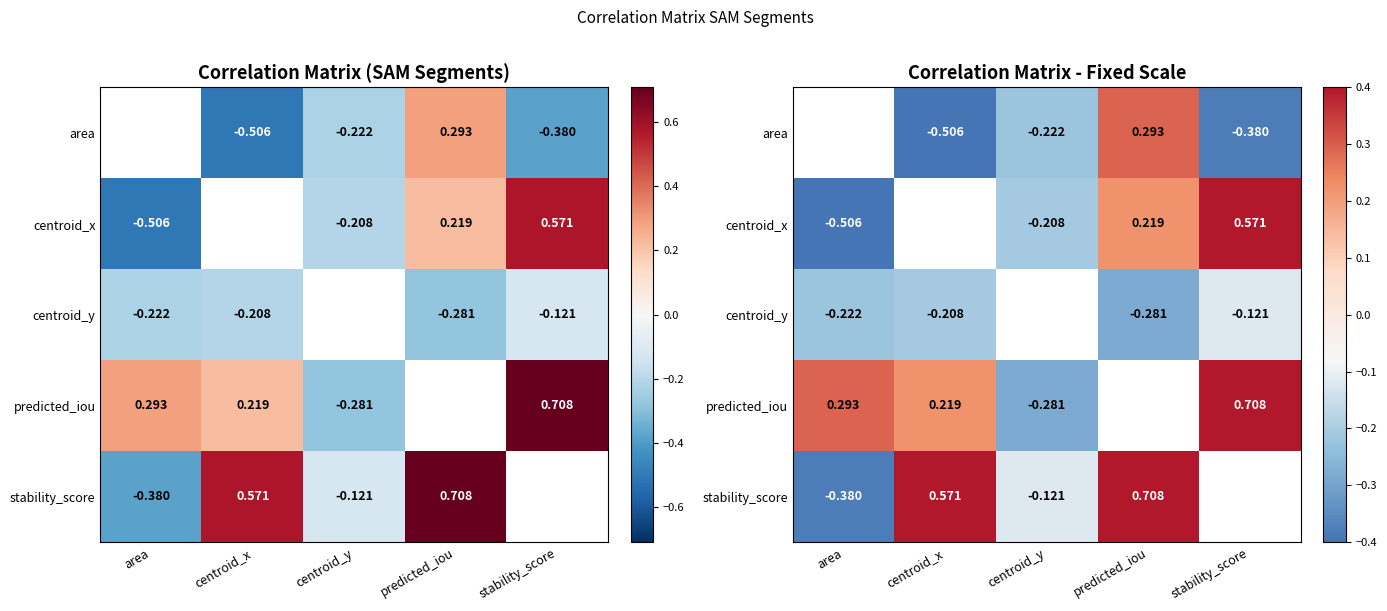

Where does the centroid_x series first go above 0?

predicted_iou